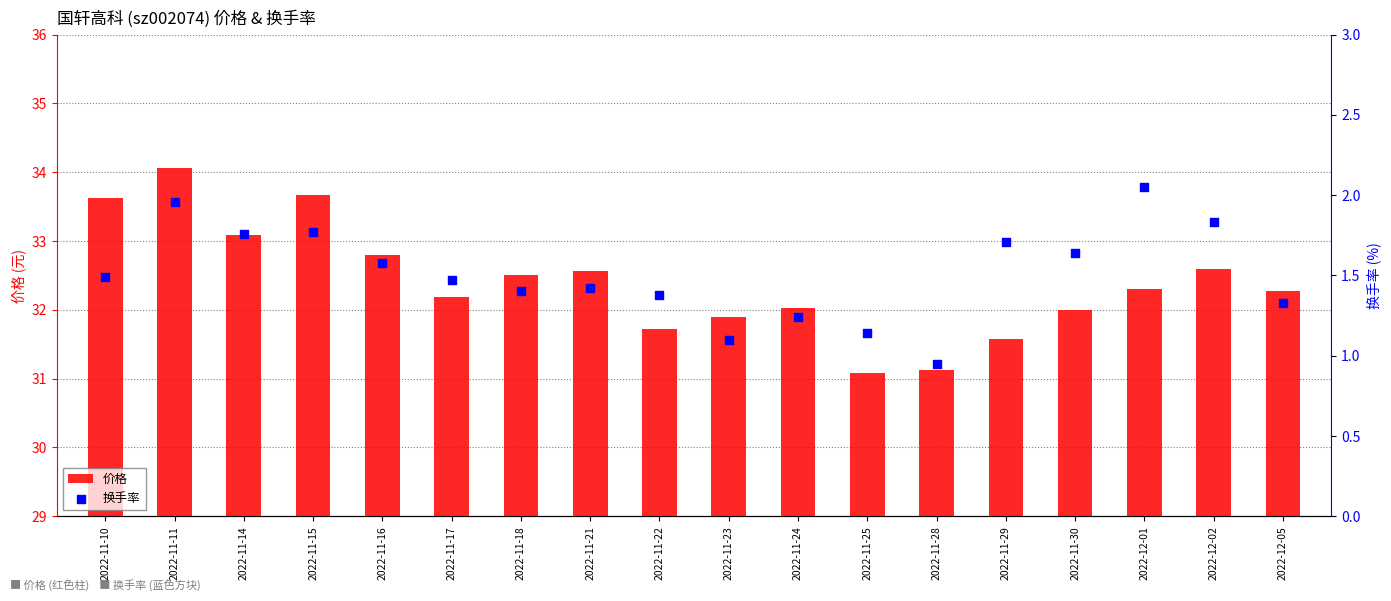

Is the value of 价格 at 2022-11-10 greater than the value of 换手率 at 2022-11-23?

Yes